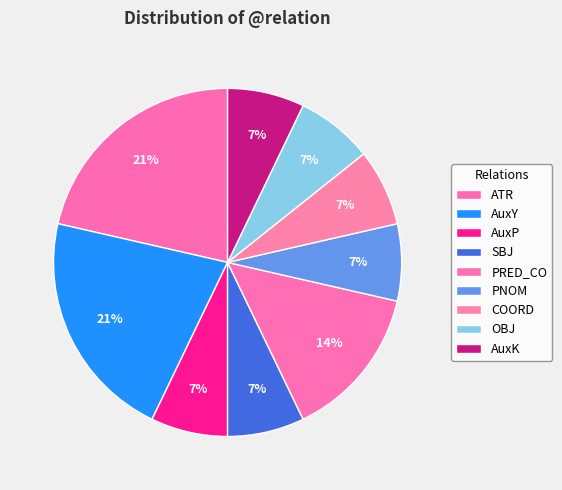

Count the number of slices in the pie.

9